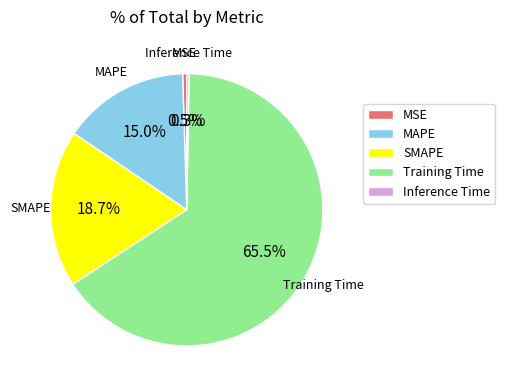

To the nearest percent, what portion does MAPE represent?

15%